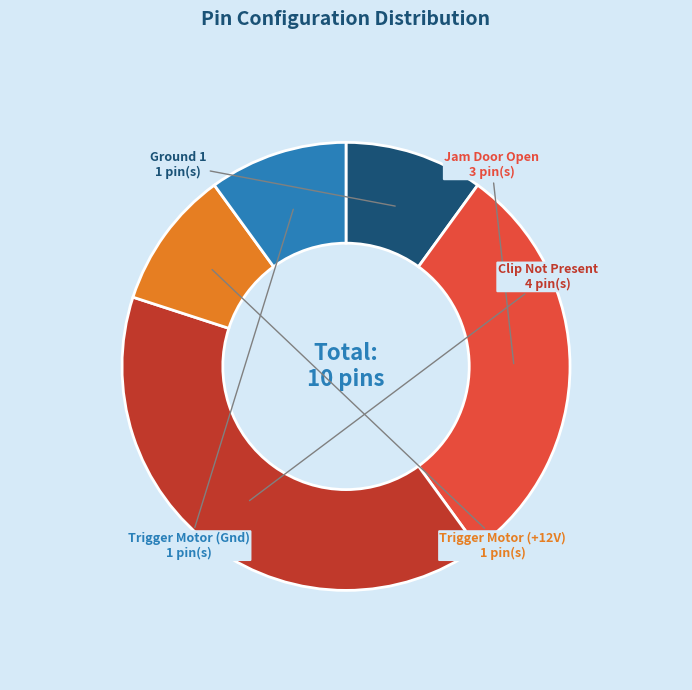

Is there a majority slice in this chart?

No